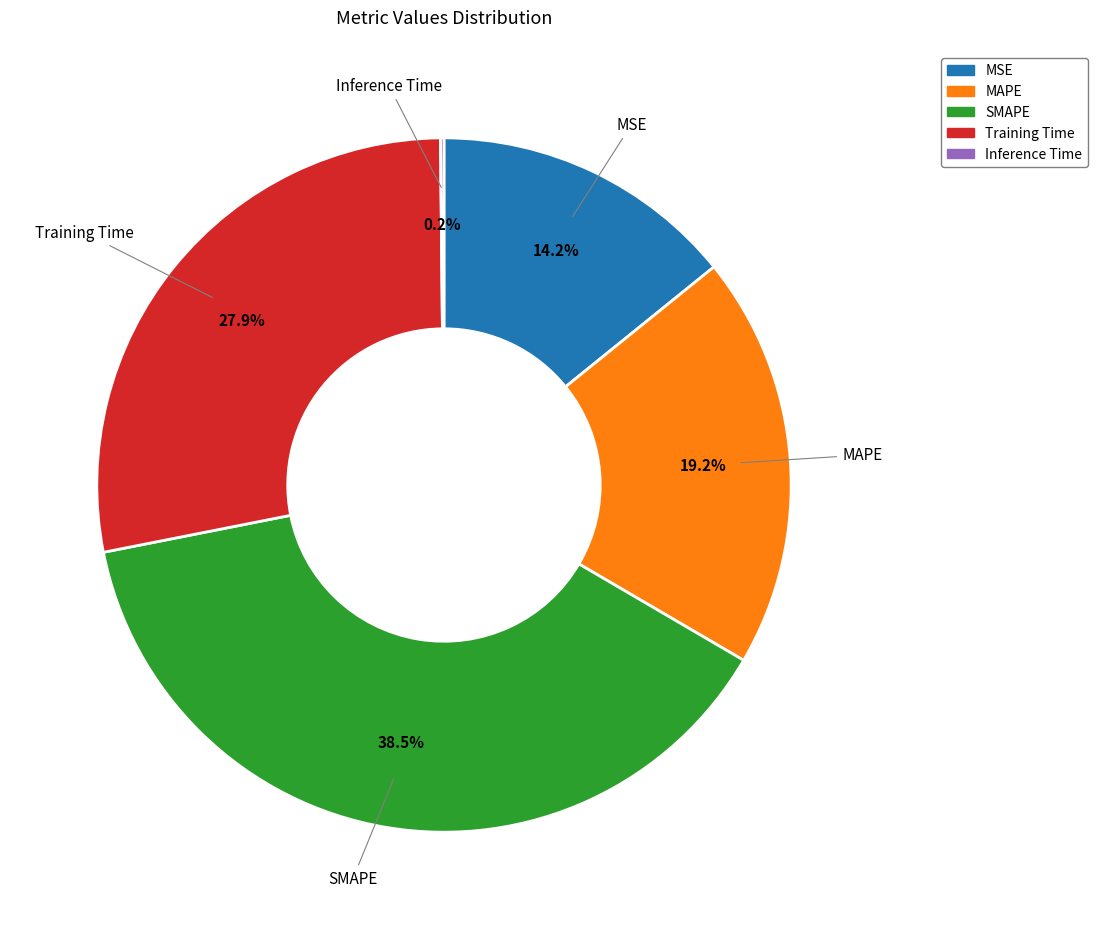

What percentage is NOT represented by MAPE?

80.8%